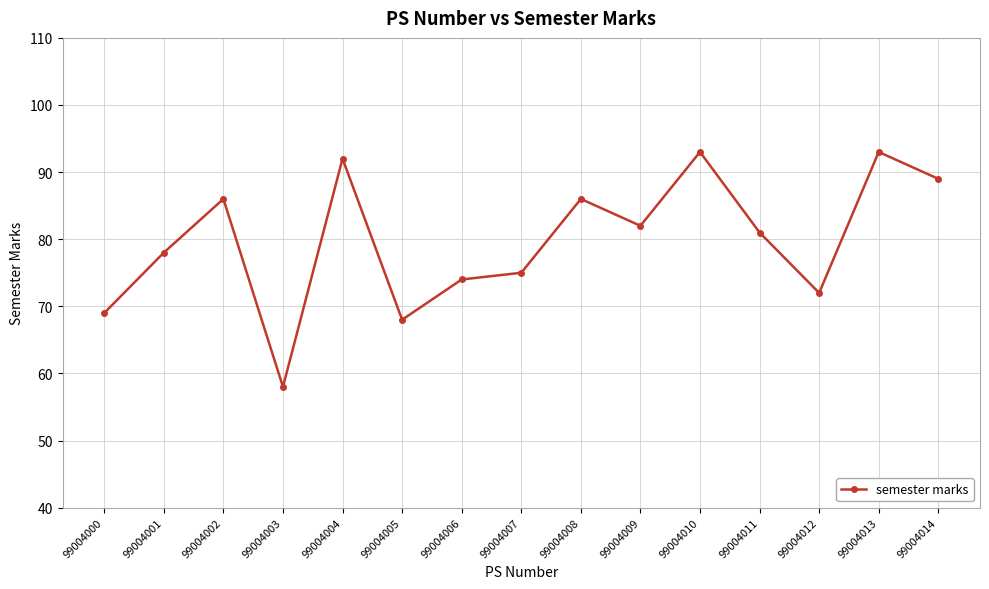

What is the sum of the values at 99004011 and 99004009?

163